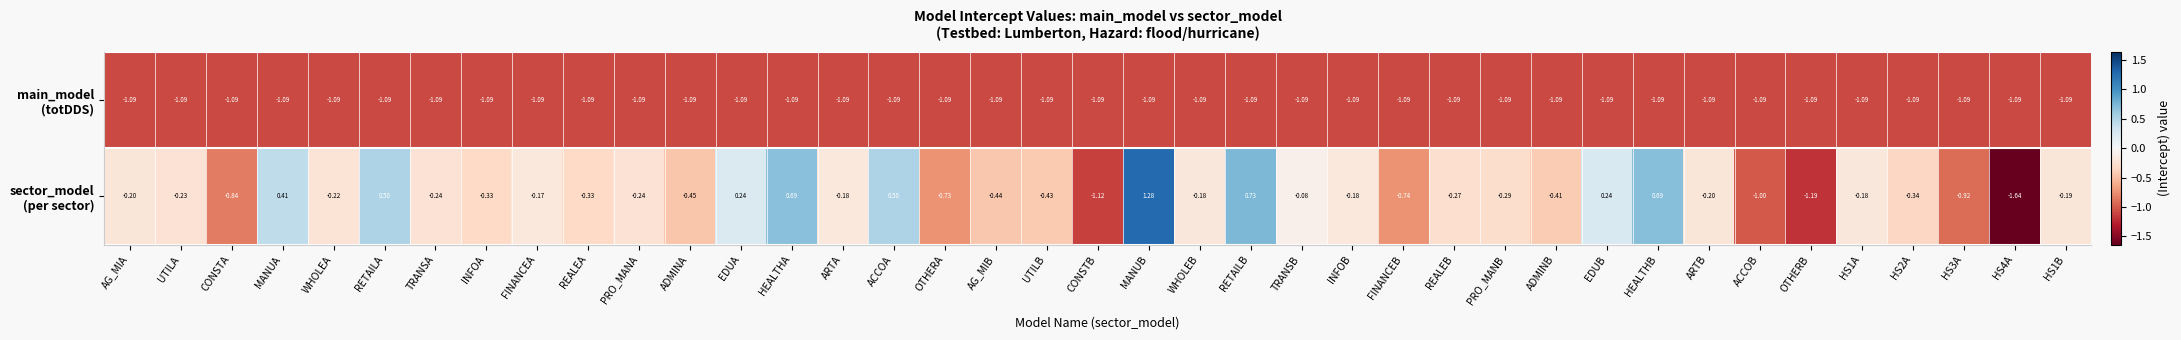

At which category is the sum across all series the highest?

MANUB